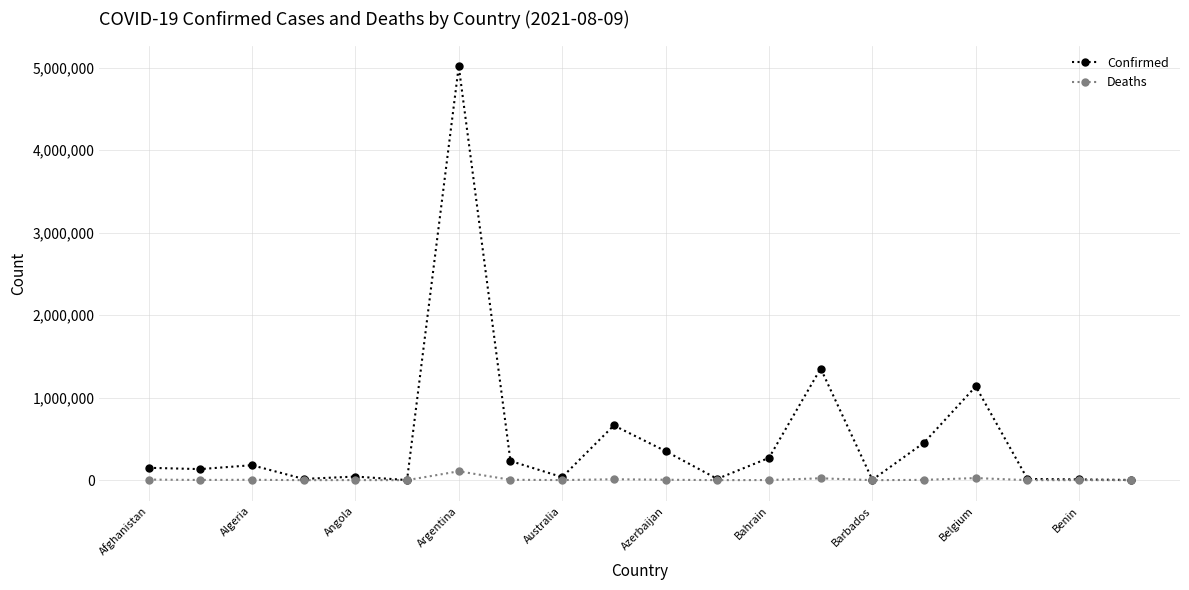

What is the sum of all Confirmed values?

10088866